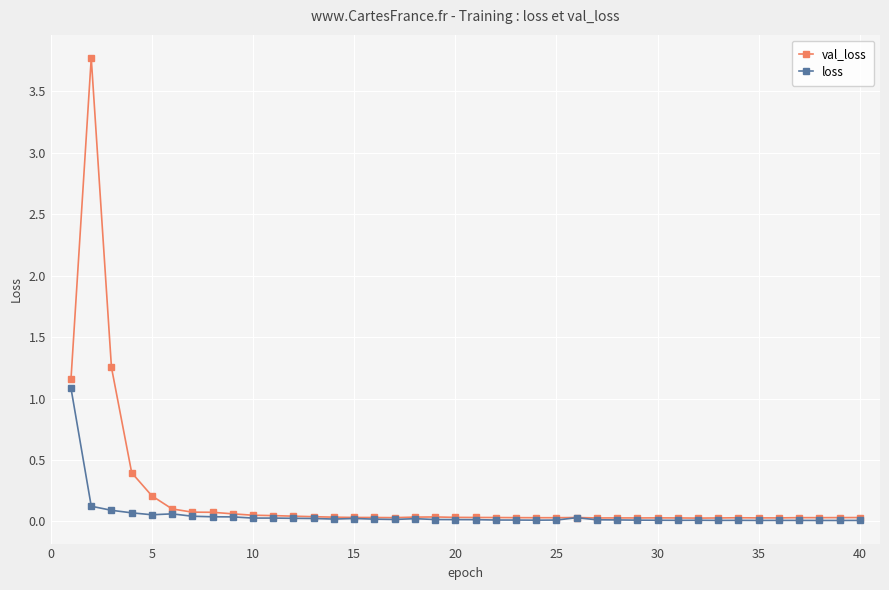

What is the maximum value shown in the chart?

3.8